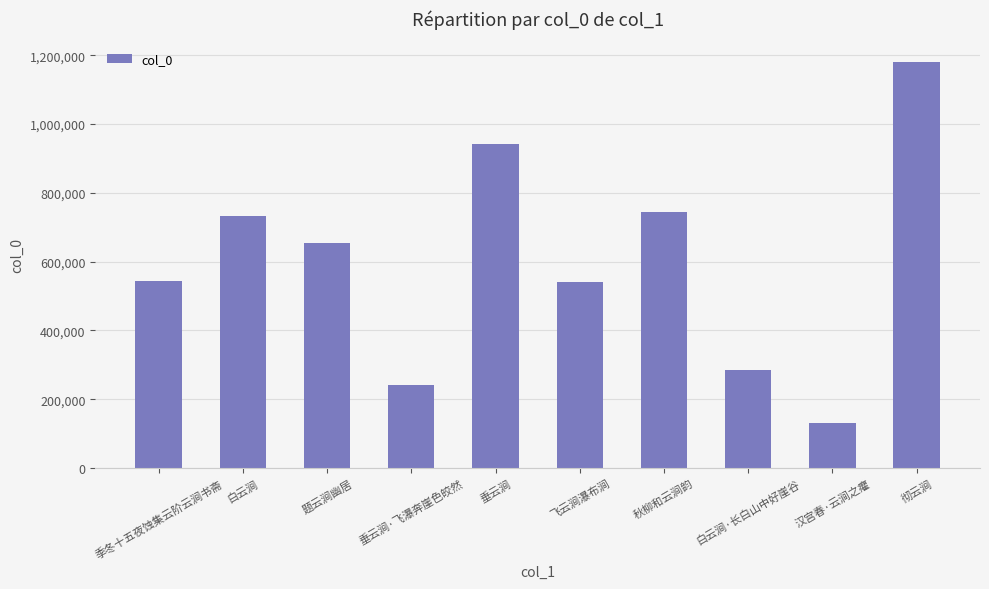

At which label is the value closest to 655494?

题云涧幽居